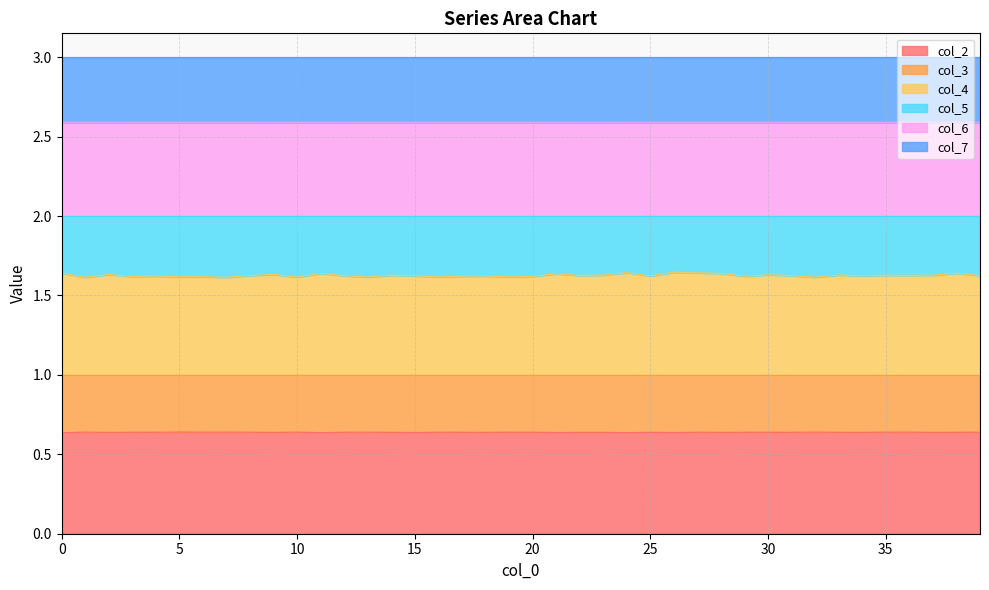

Count the col_2 values in the range 0 to 1.

40